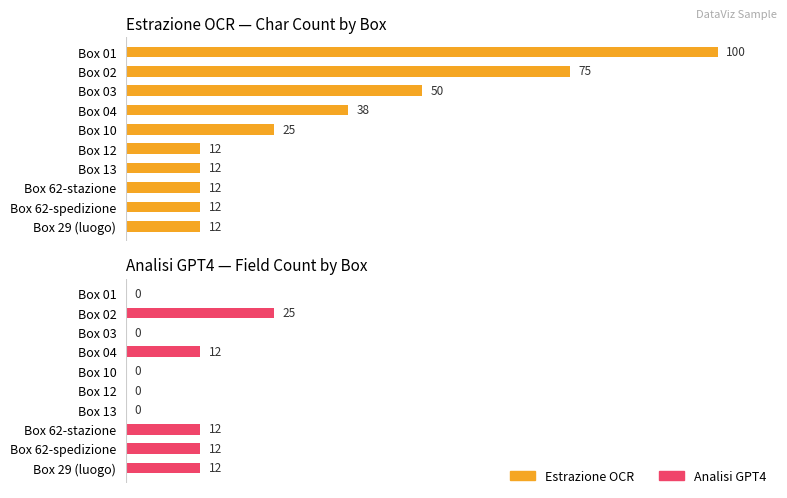

List the series in order of their peak value, lowest first.

Analisi GPT4, Estrazione OCR